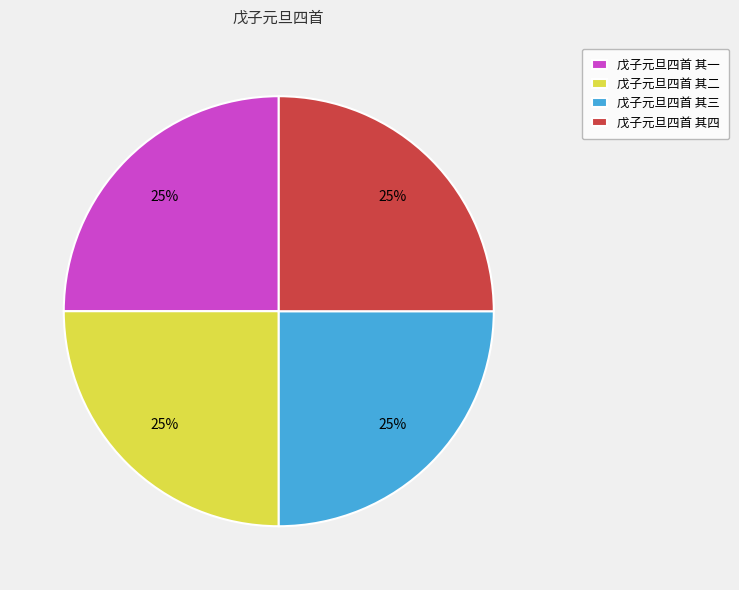

How many segments does this pie chart have?

4